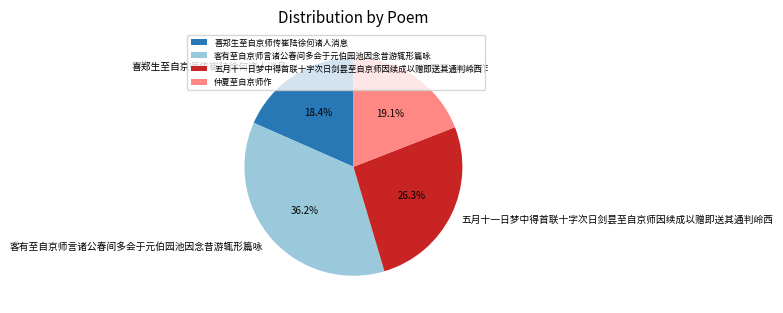

What percentage is the 仲夏至自京师作 slice, to the nearest percent?

19%